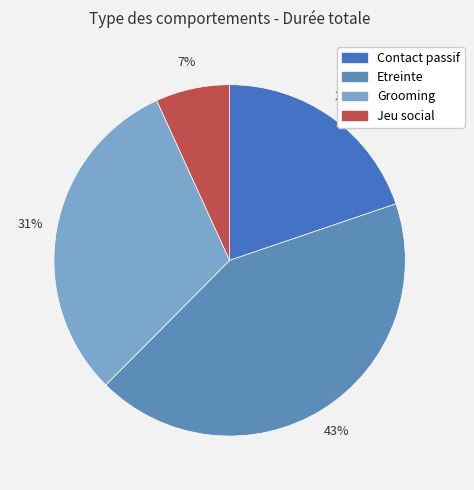

What is the total percentage of Etreinte and Jeu social?

49.5%